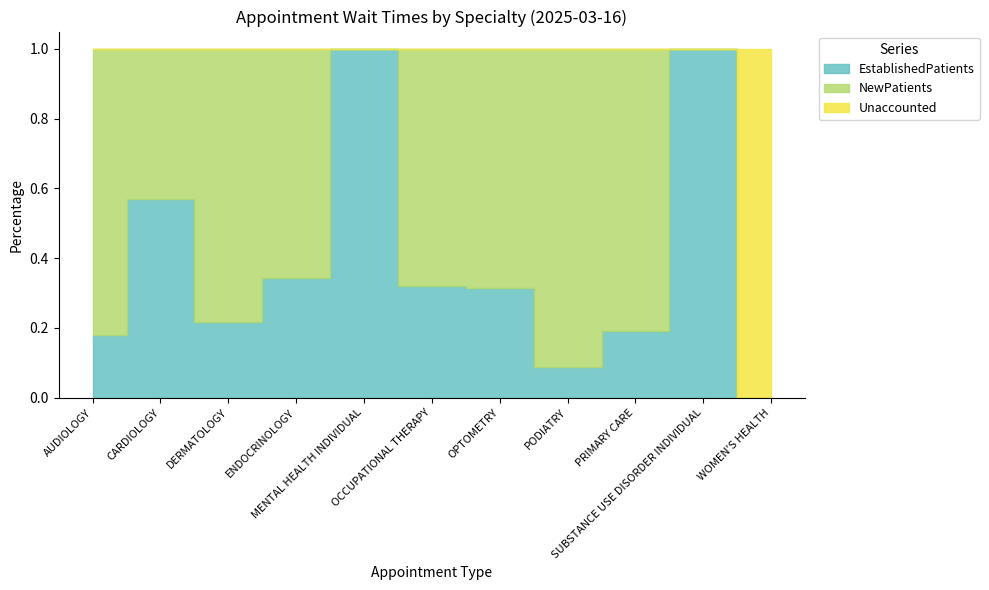

What is the maximum value for NewPatients?

74.0